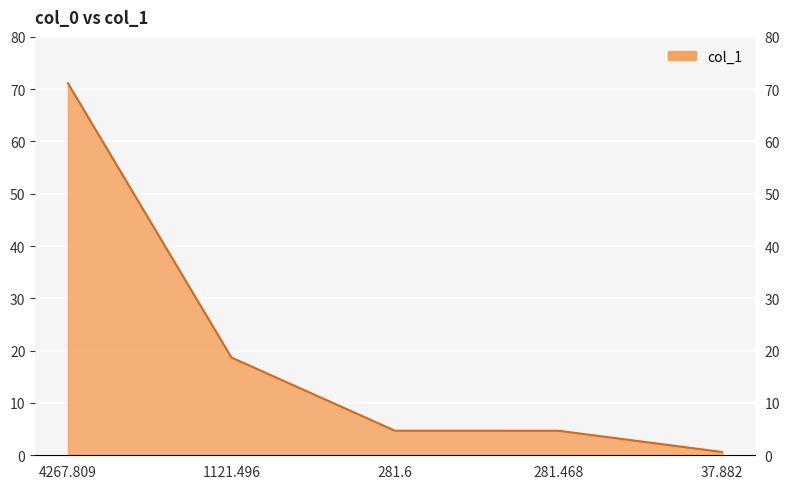

What is the ratio of the value at 37.882 to the value at 281.6?

0.1